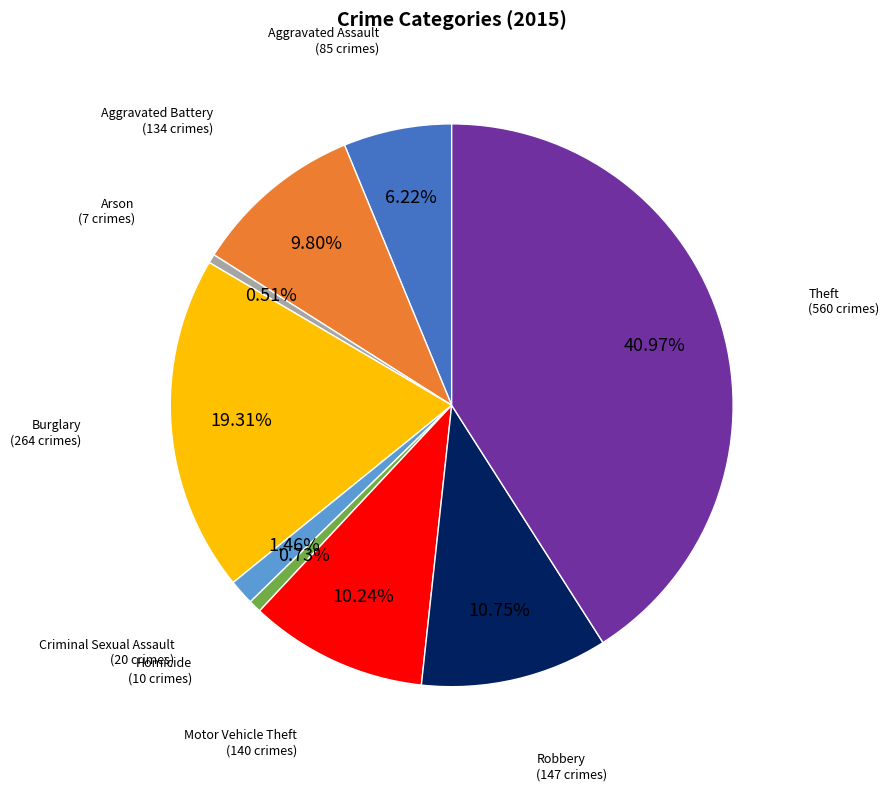

What percentage is the Motor Vehicle Theft slice, to the nearest percent?

10%